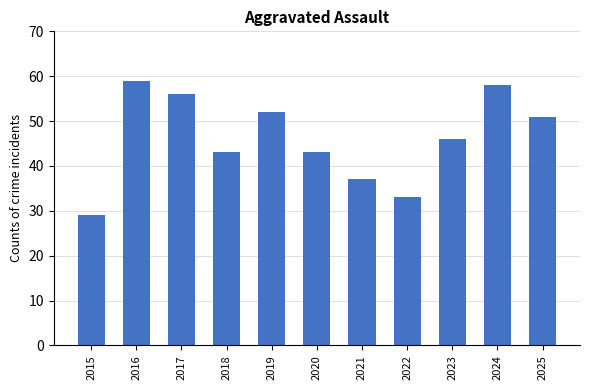

Is it true that the value at 2021 is 13?

False